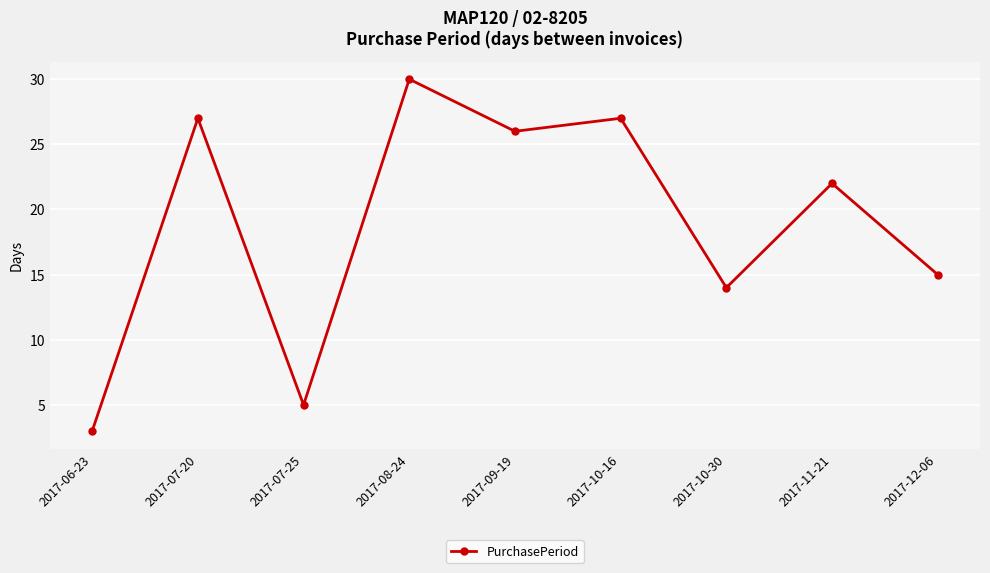

What is the average value?

19